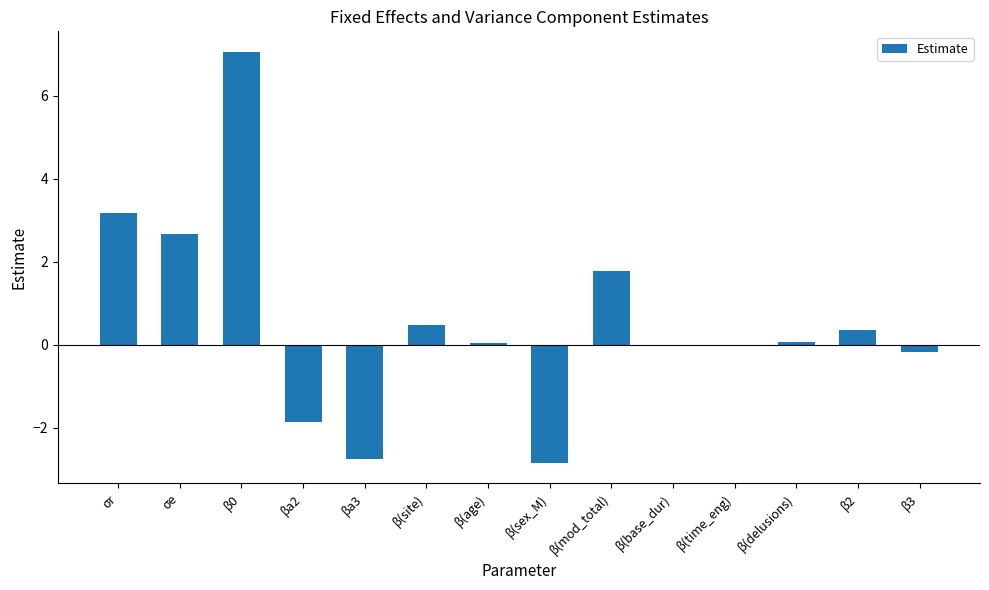

Is it true that the value at β(site) is 0.5?

True